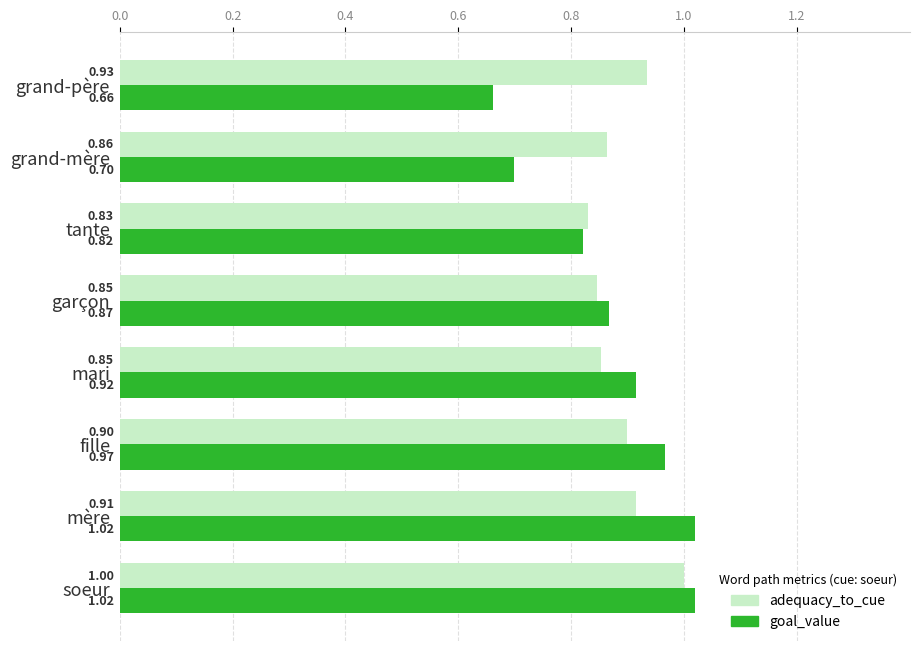

Is the value of goal_value at mari greater than the value of adequacy_to_cue at mari?

Yes